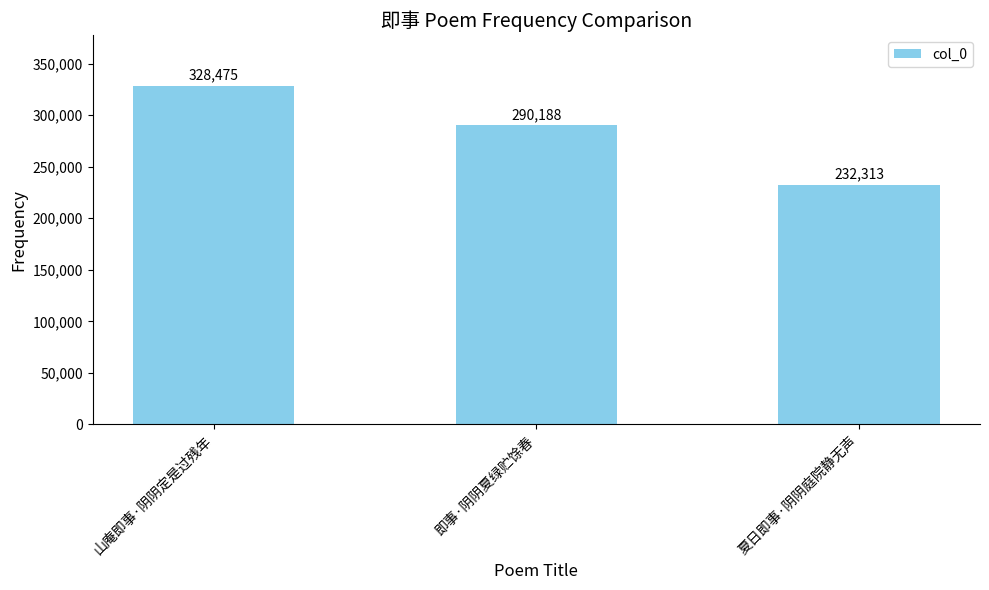

Rank the categories by value from highest to lowest.

山庵即事·阴阴定是过残年, 即事·阴阴夏绿贮馀春, 夏日即事·阴阴庭院静无声